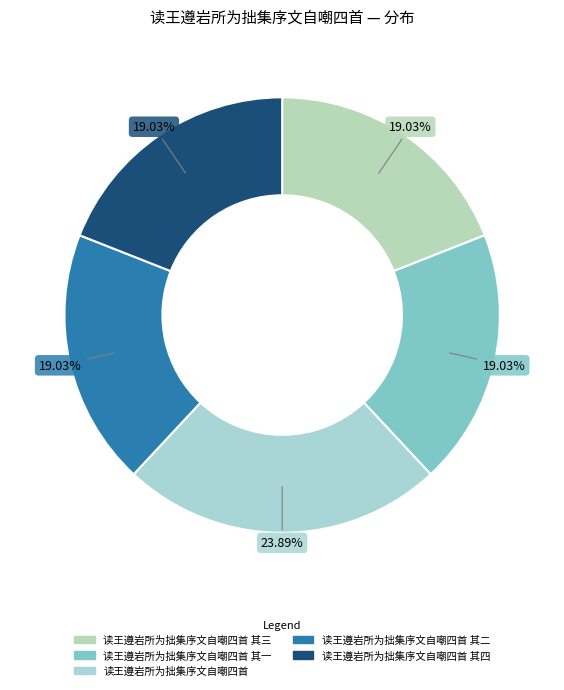

Is it true that 读王遵岩所为拙集序文自嘲四首 其二 is 9% of the pie?

False